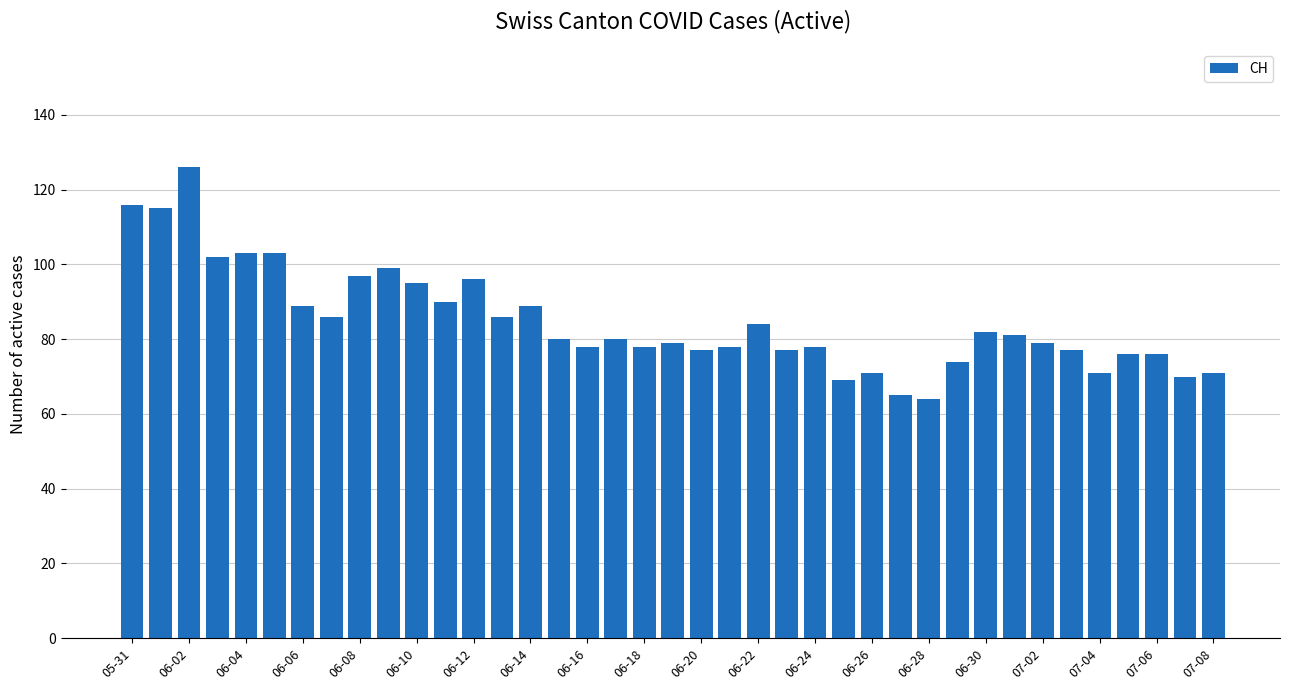

What is the minimum value shown in the chart?

64